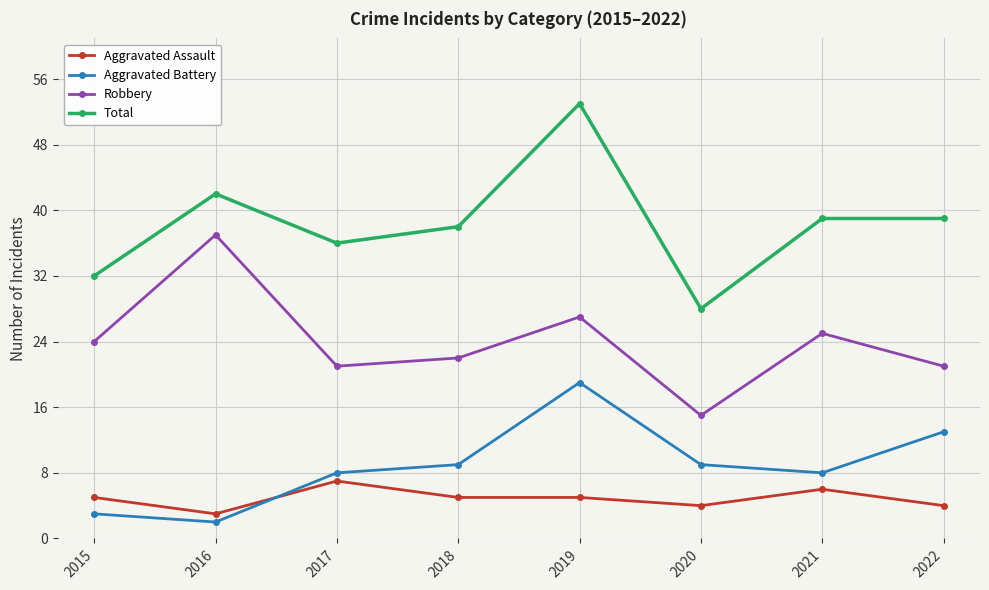

At how many categories does at least one series exceed 16?

8